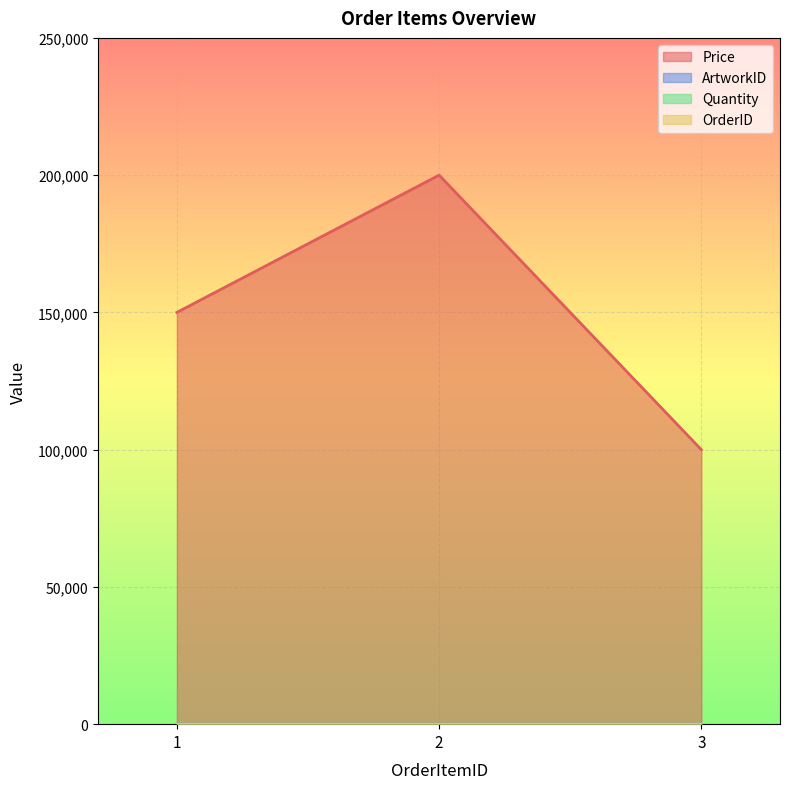

How many categories are shown in the chart?

3